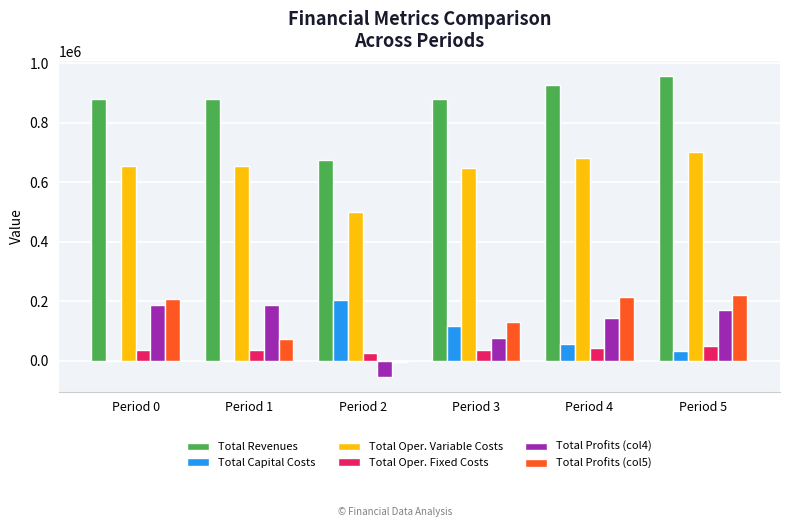

Are the bars horizontal?

No